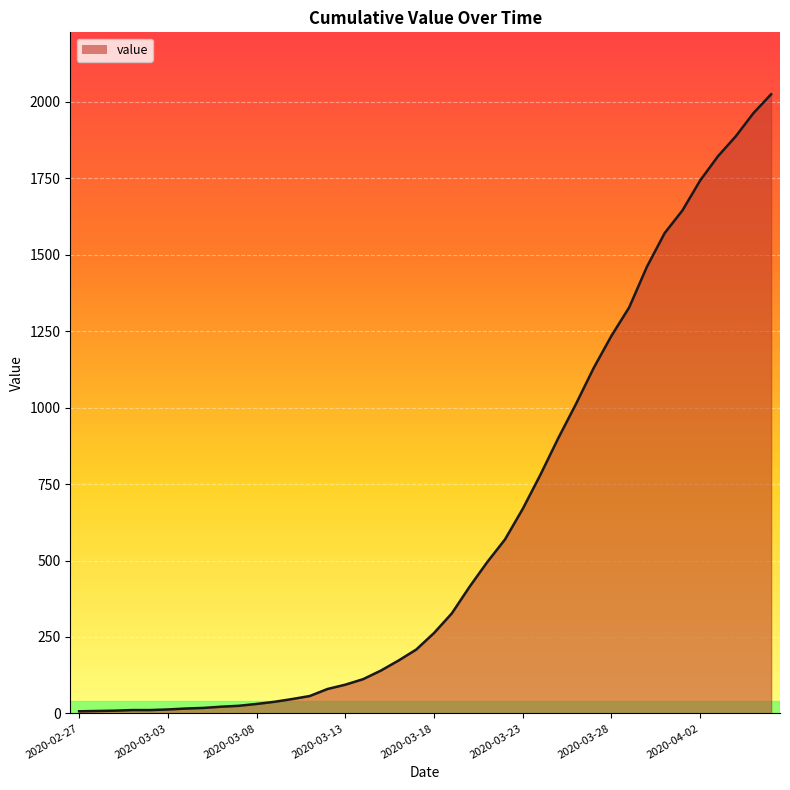

What is the difference between the maximum and minimum values?

2018